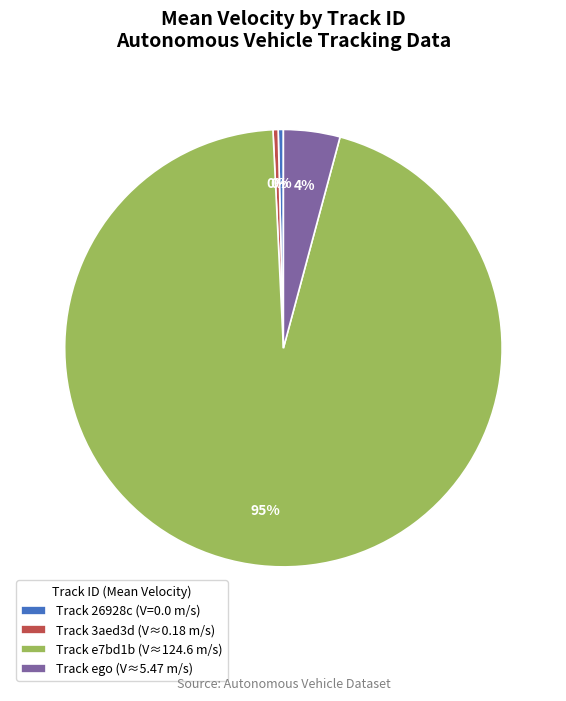

To the nearest percent, what percentage of the pie is Track ego (V≈5.47 m/s)?

4%